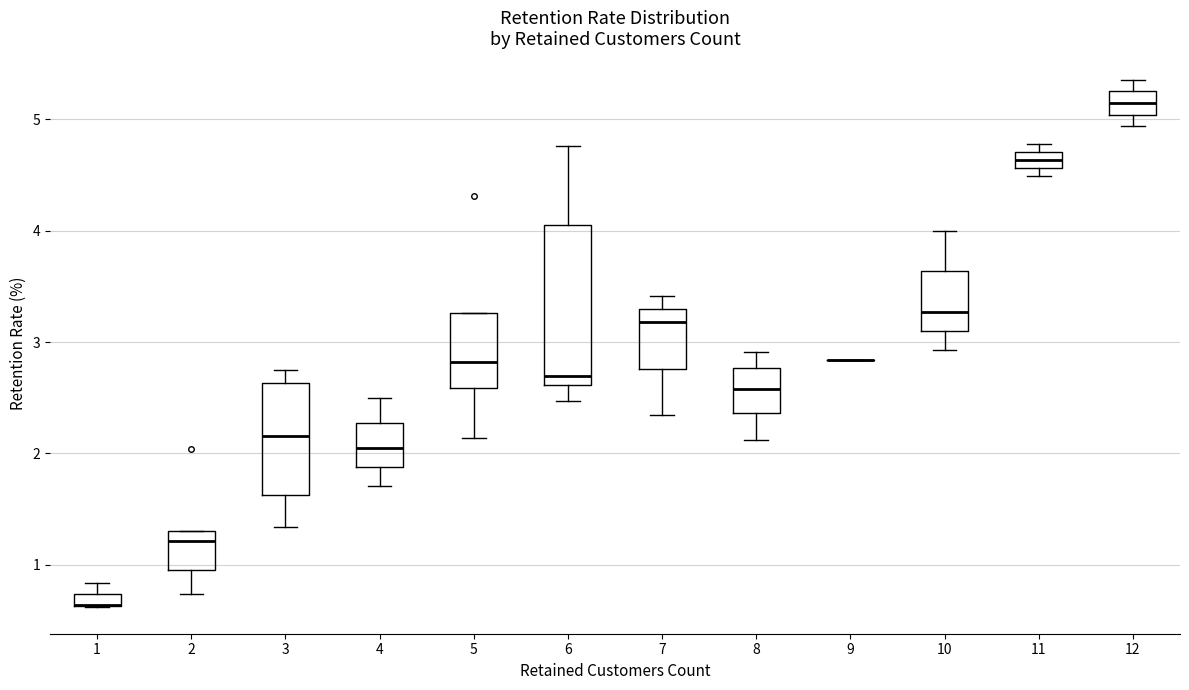

Where is the lower edge of the box at x = 1 on the y-axis? The values are not printed on the chart, so give them approximately, as read against the axis.

0.6